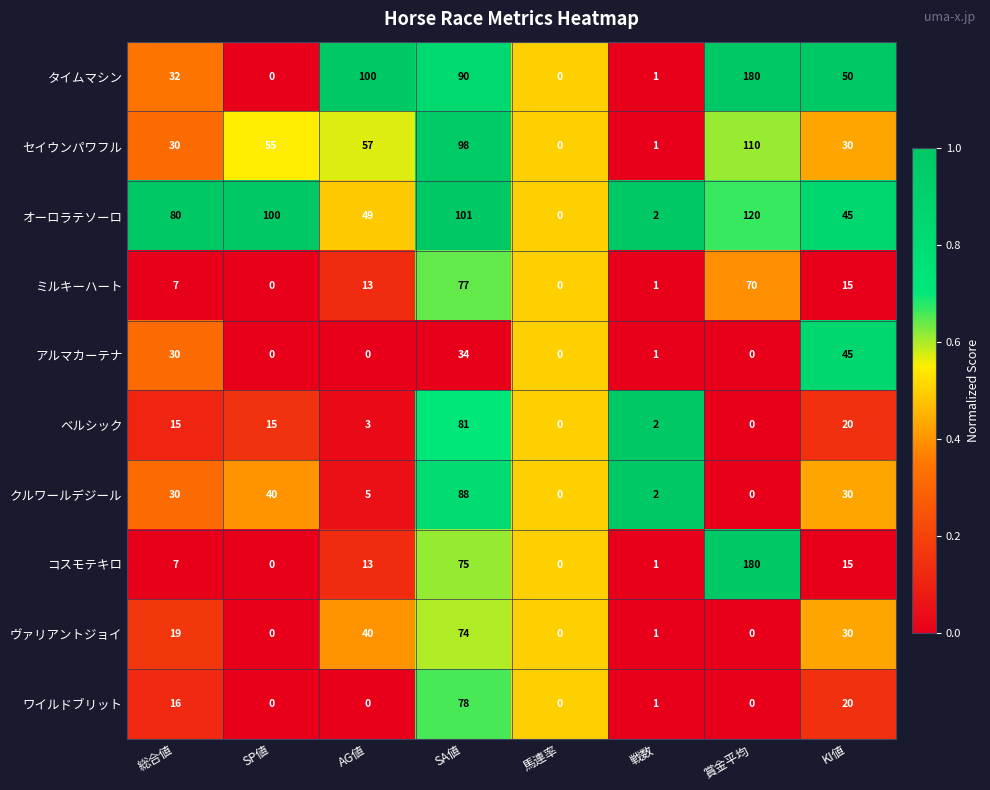

What is the spread (max minus min) of values at AG値?

100